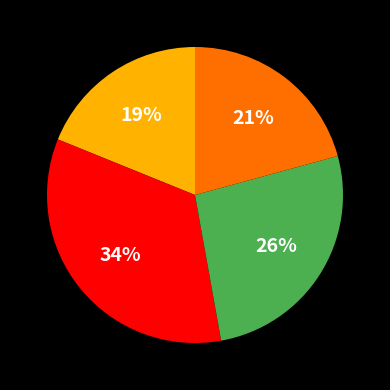

To the nearest percent, what is the difference between the largest and smallest slice percentages?

15%